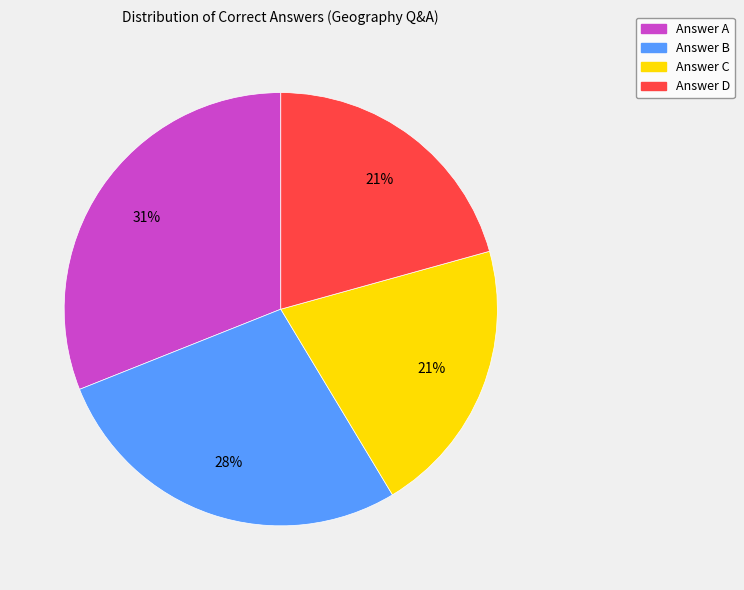

Which has a higher value, Answer A or Answer D?

Answer A